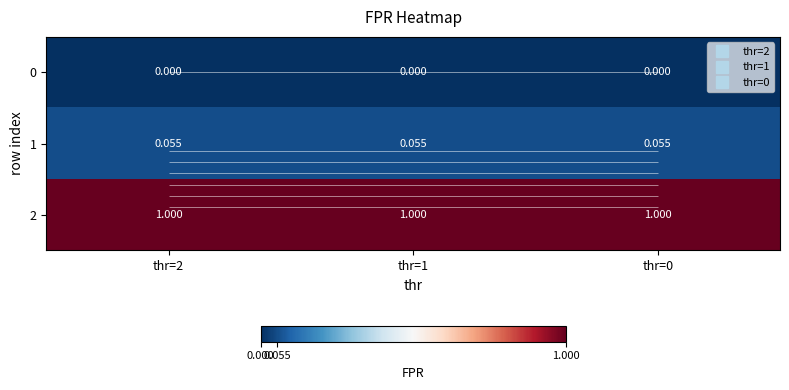

At which label is 0 closest to 0?

thr=2